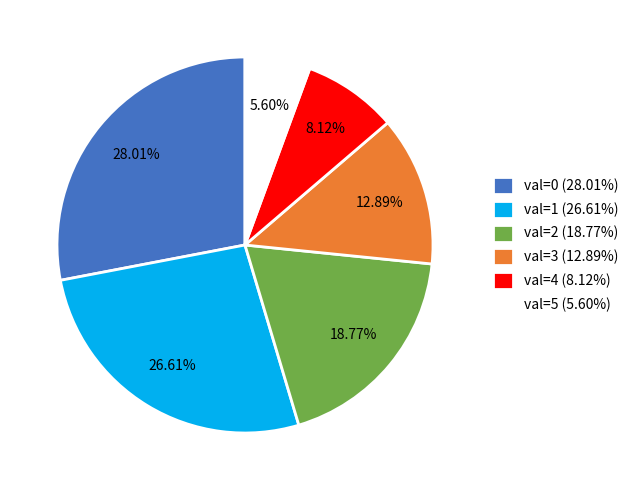

To the nearest percent, what is the average slice percentage?

17%